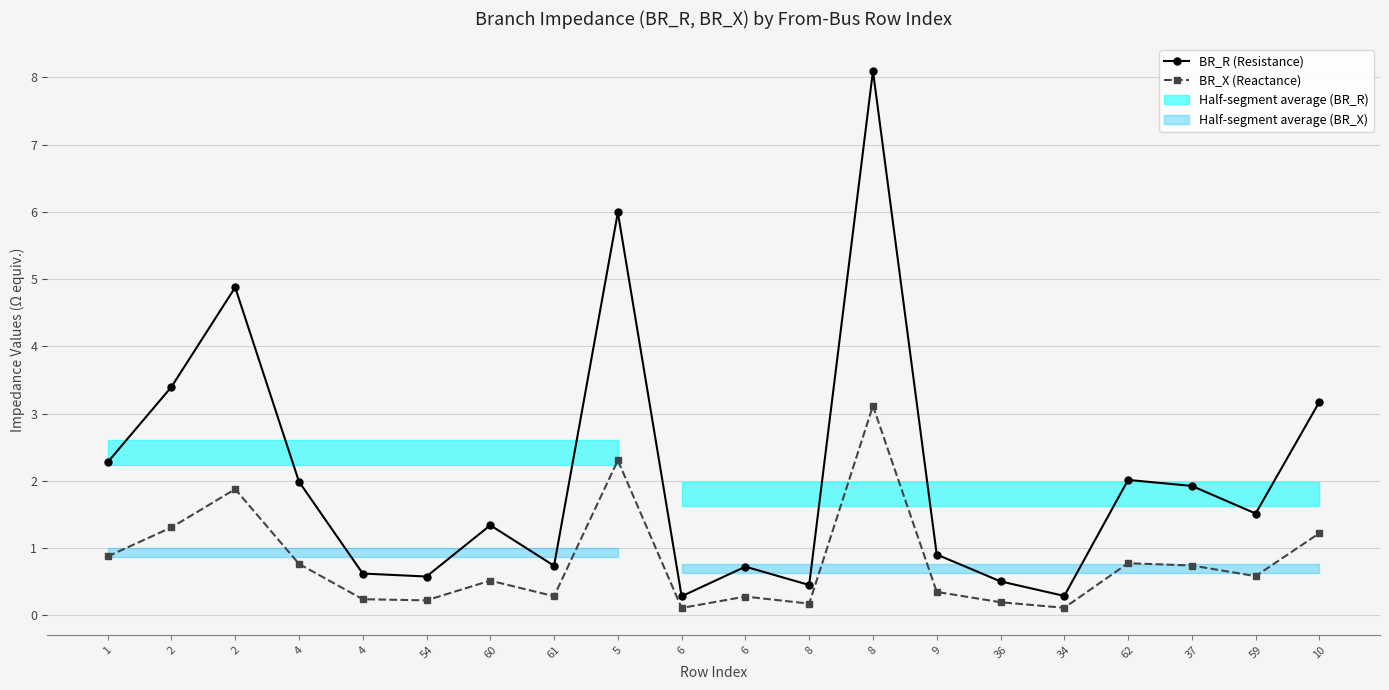

What is the value of the BR_R (Resistance) point at the 7th from the left?

1.3